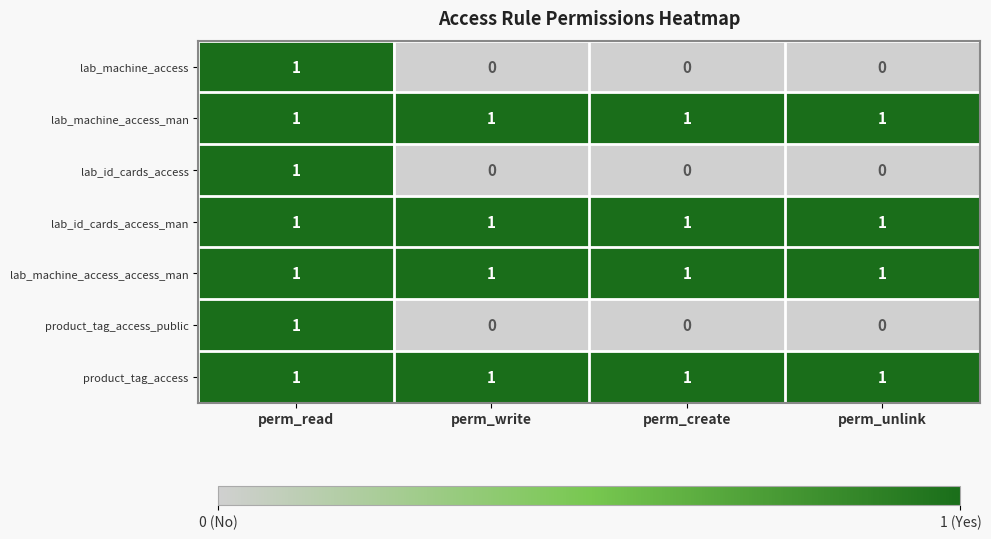

The product_tag_access_public series shows 0 at perm_read. True or false?

False